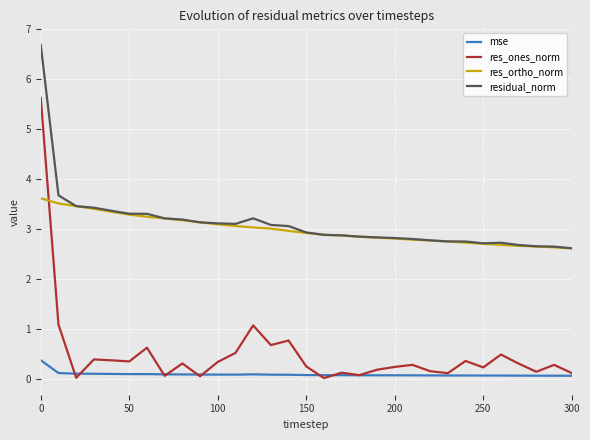

Is this an area chart (filled region under the line)?

No